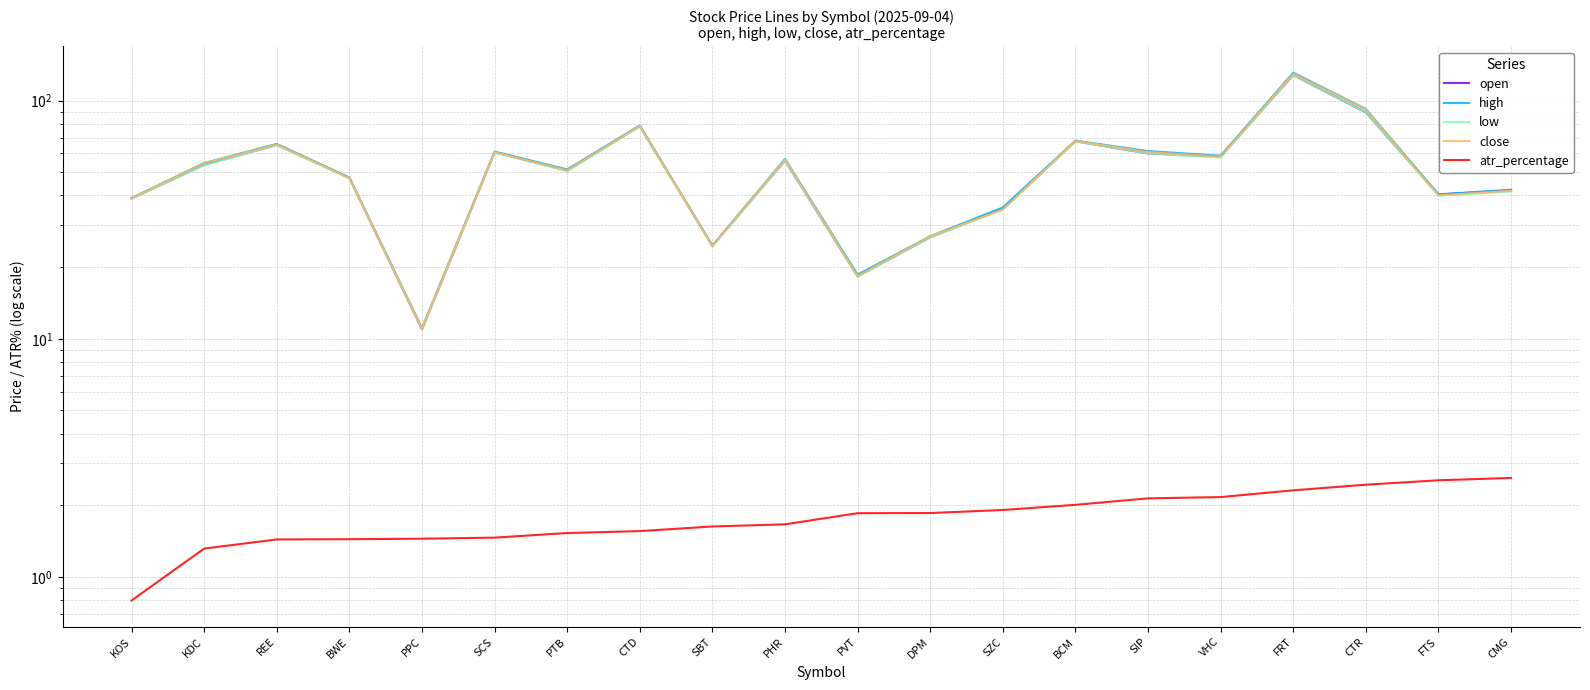

At which label is close closest to 70?

BCM